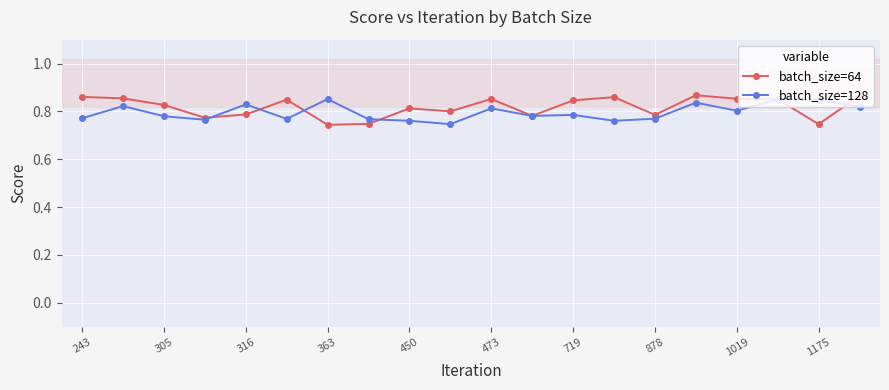

True or false: batch_size=128 has more than 0 interior local peaks.

True